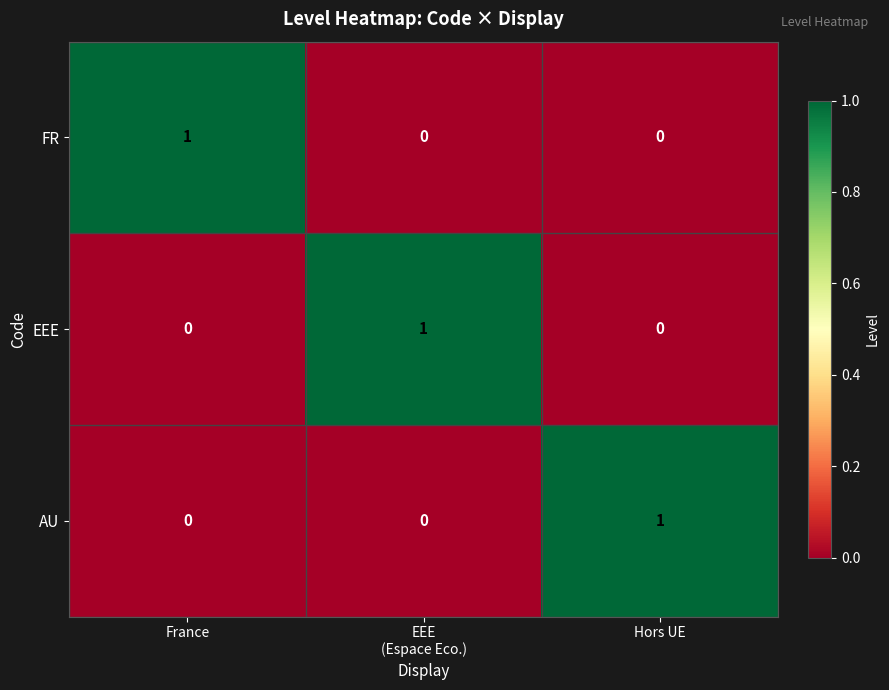

Reading right to left, list all the values displayed in this chart.

FR: 0	0	1
EEE: 0	1	0
AU: 1	0	0